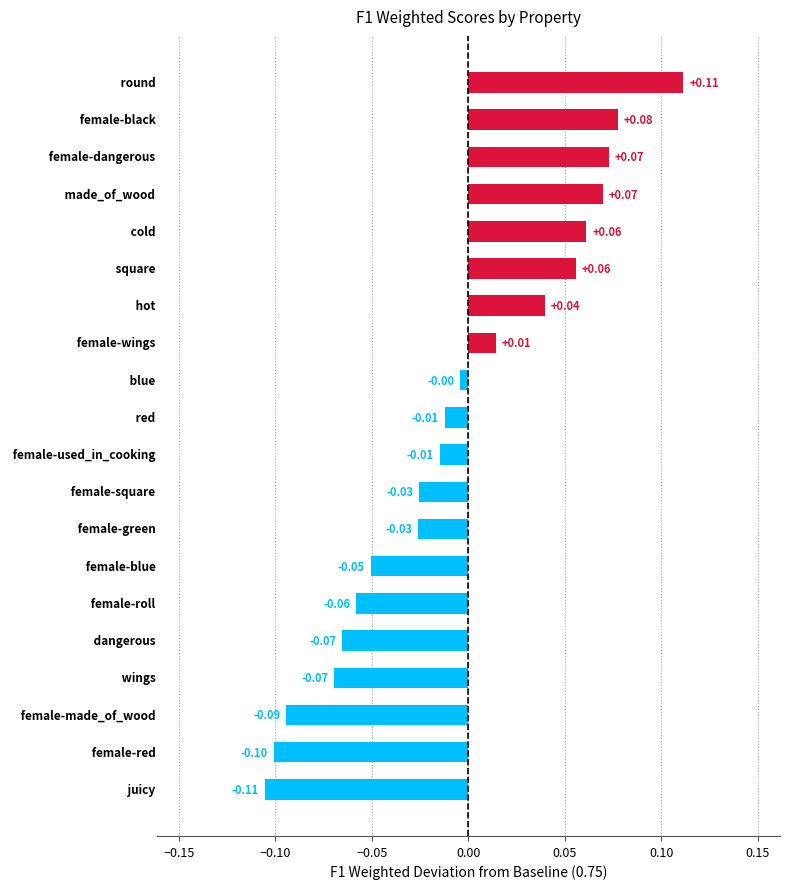

Count the number of categories in the chart.

20